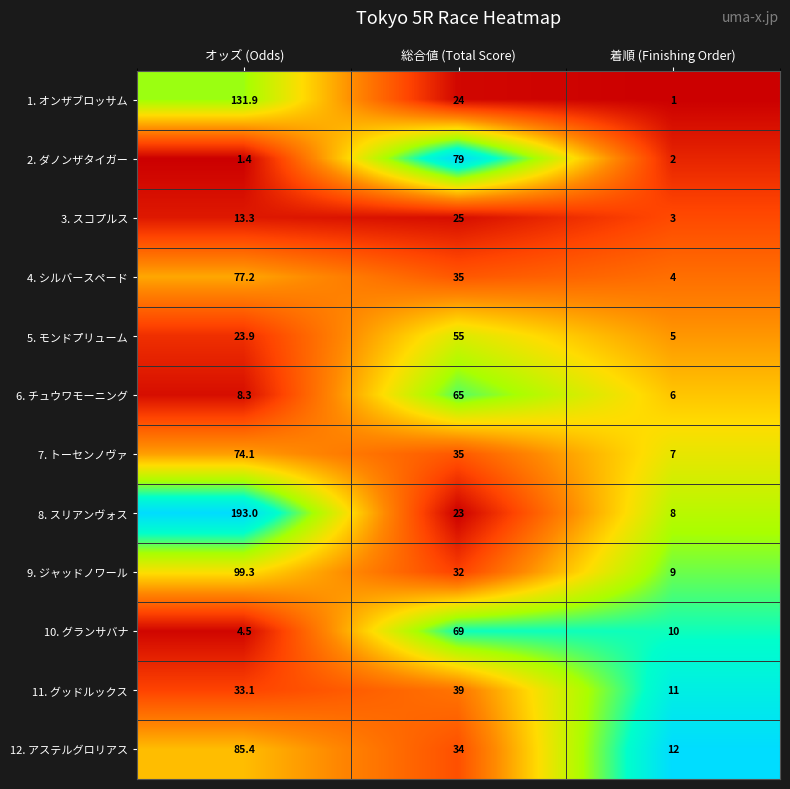

List the series in order of their peak value, lowest first.

3. スコプルス, 11. グッドルックス, 5. モンドプリューム, 6. チュウワモーニング, 10. グランサバナ, 7. トーセンノヴァ, 4. シルバースペード, 2. ダノンザタイガー, 12. アステルグロリアス, 9. ジャッドノワール, 1. オンザブロッサム, 8. スリアンヴォス